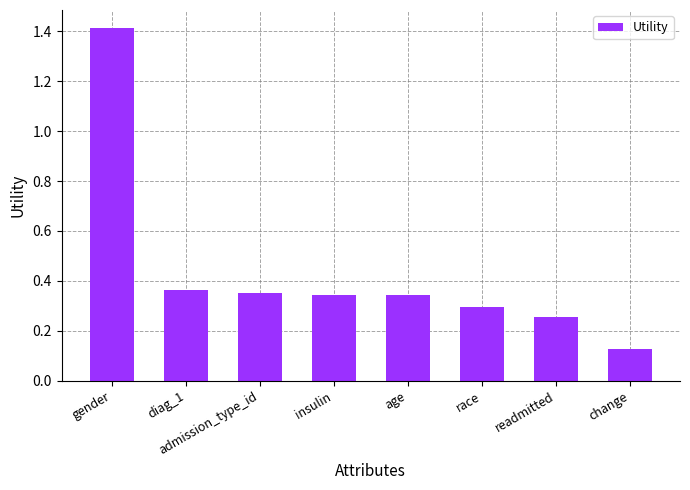

What is the maximum value shown in the chart?

1.4